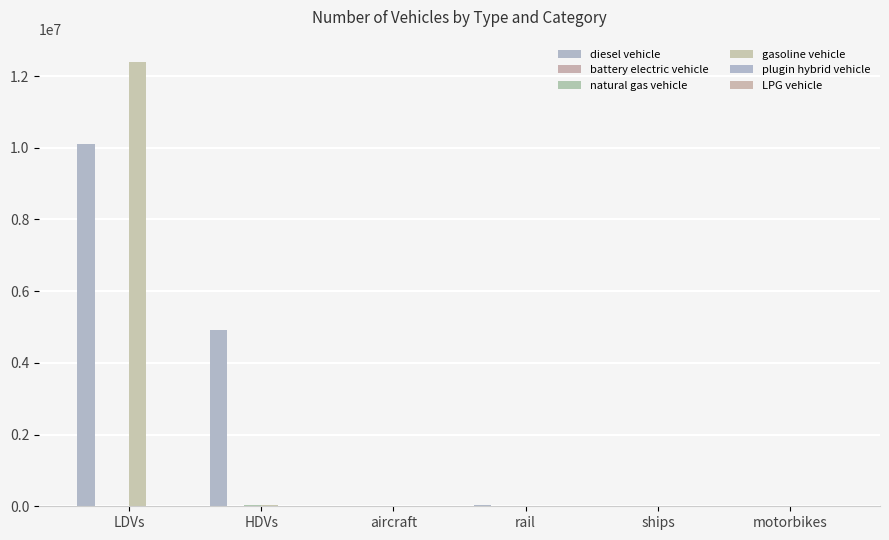

What is the label of the 1st bar from the left?

LDVs